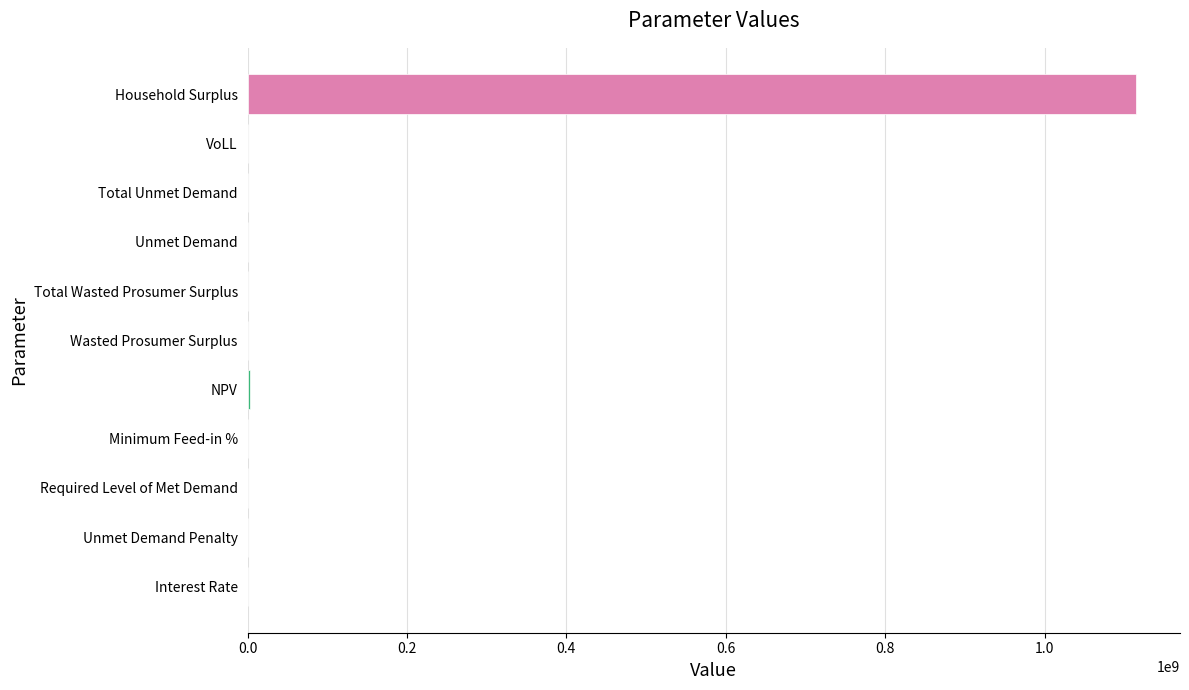

What is the sum of all values?

1116945976.1